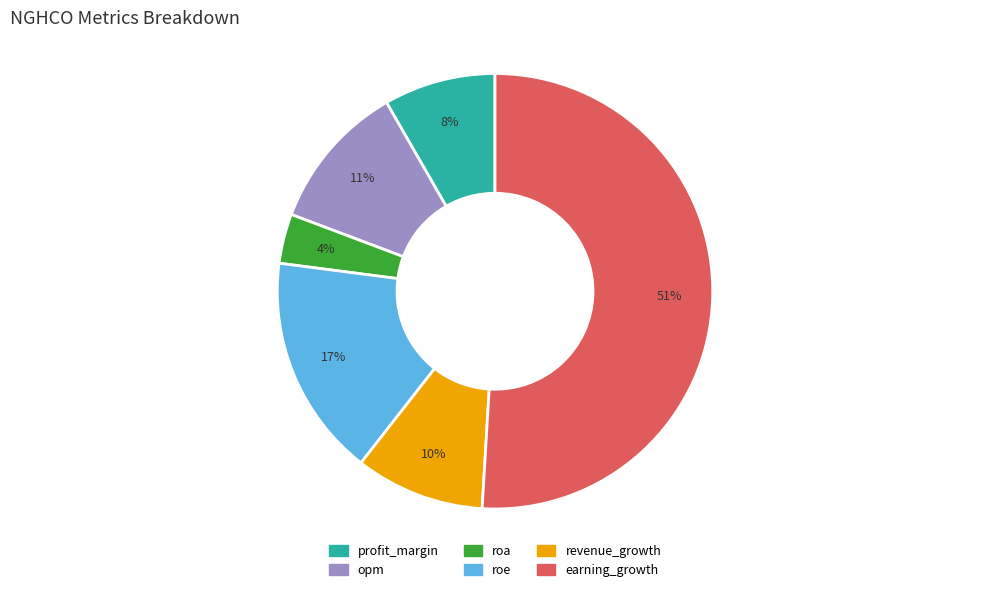

Do revenue_growth and earning_growth together represent more than half of the pie?

Yes